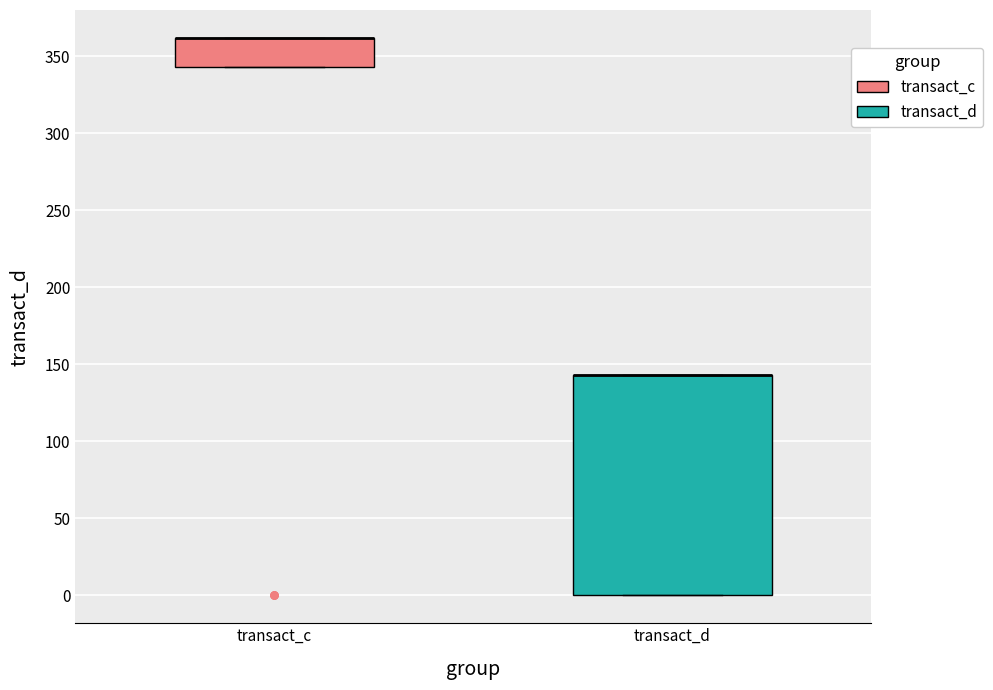

Which box is the tallest, from its lower edge to its upper edge?

transact_d